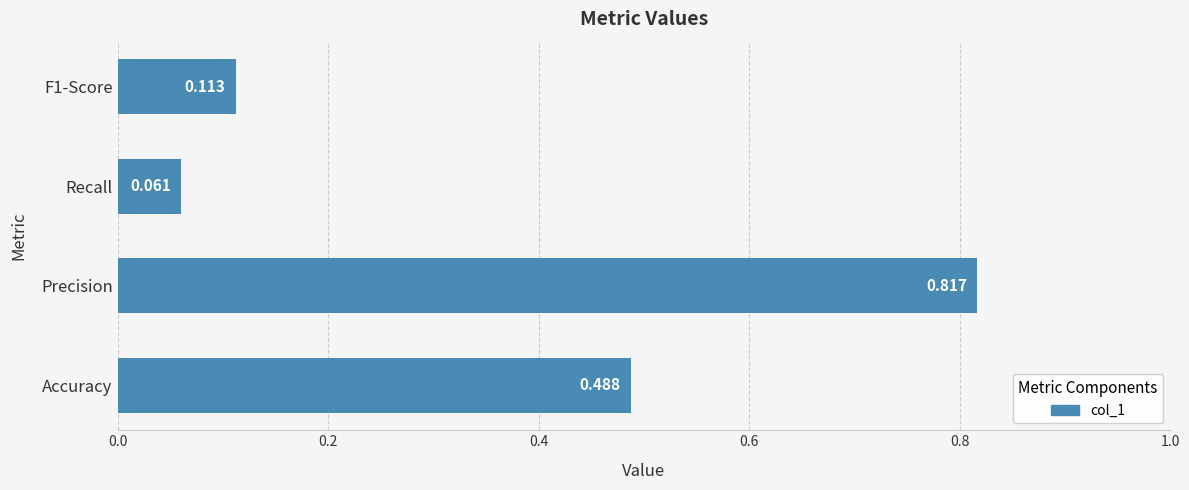

Between Recall and Precision, which is larger?

Precision